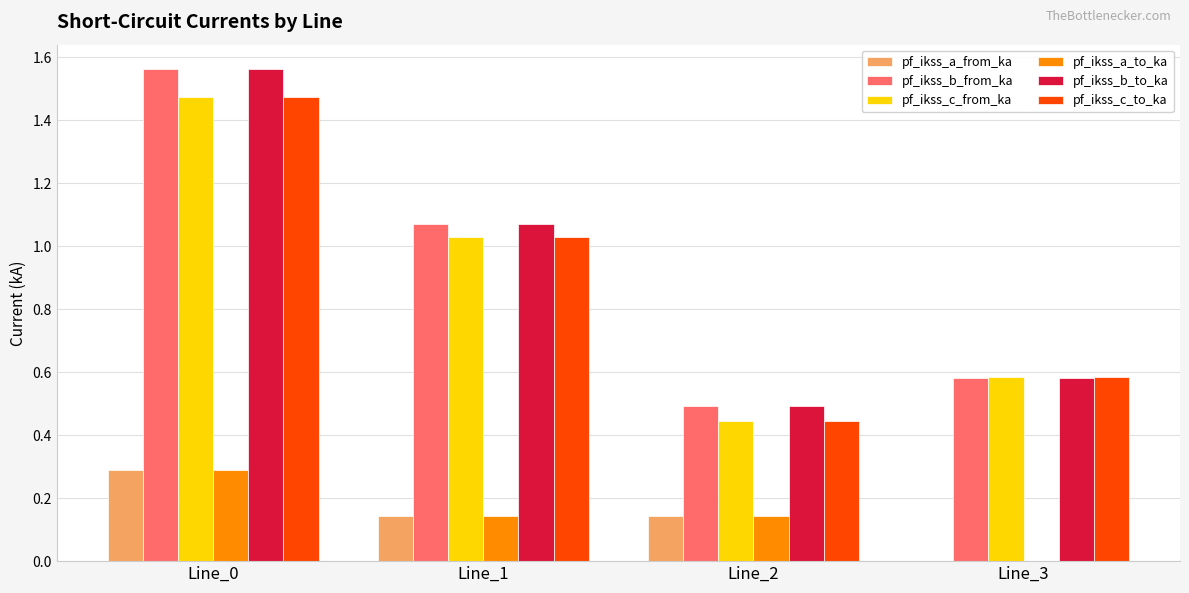

Where is pf_ikss_b_from_ka nearest to the value 1?

Line_1